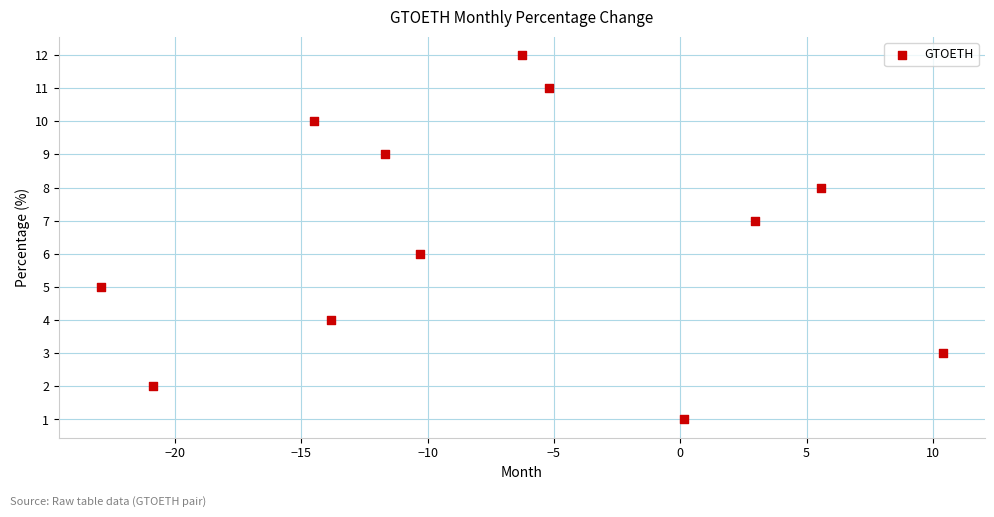

What is the range of Y values (max minus min)?

11